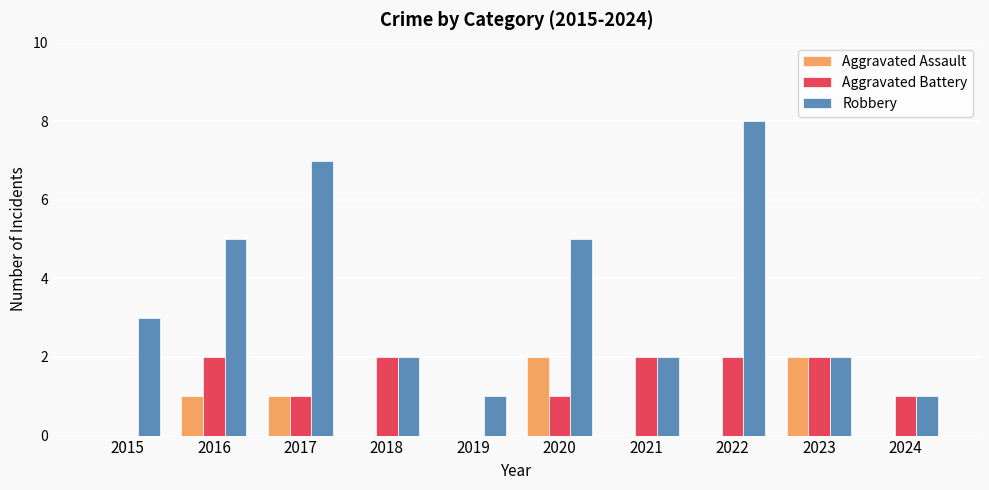

What is the sum of the Robbery values at 2024 and 2015?

4